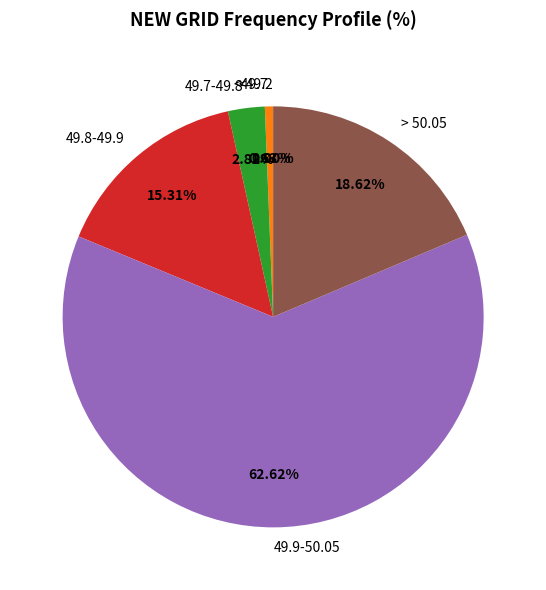

Which category accounts for the majority?

49.9-50.05